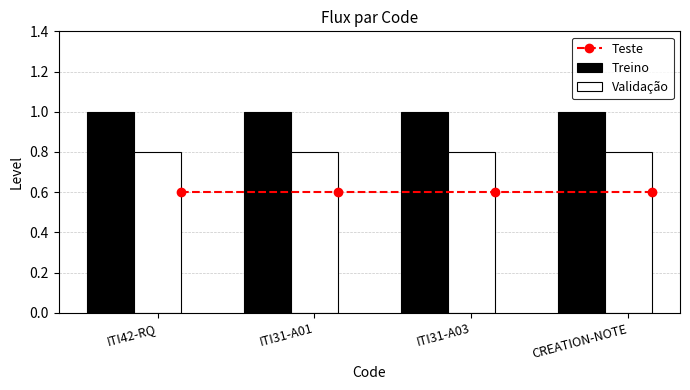

True or false: Validação has a value of 0.8 at ITI31-A03.

True